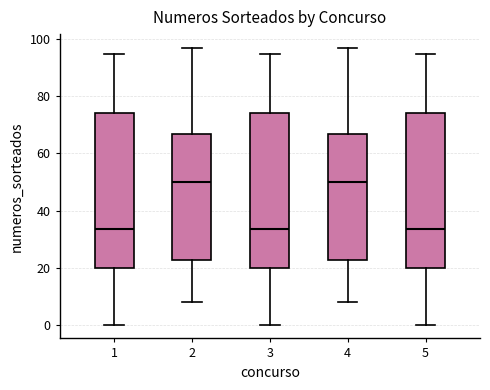

Reading left to right, transcribe this box plot: for each box, give where its median line is, the range the box spans, and where its two whiskers end, as read against the y-axis. The values are not printed on the chart, so give them approximately, as read against the axis.

1: median 34, box 20 to 74, whiskers 0 to 96
2: median 50, box 22 to 68, whiskers 8 to 98
3: median 34, box 20 to 74, whiskers 0 to 96
4: median 50, box 22 to 68, whiskers 8 to 98
5: median 34, box 20 to 74, whiskers 0 to 96